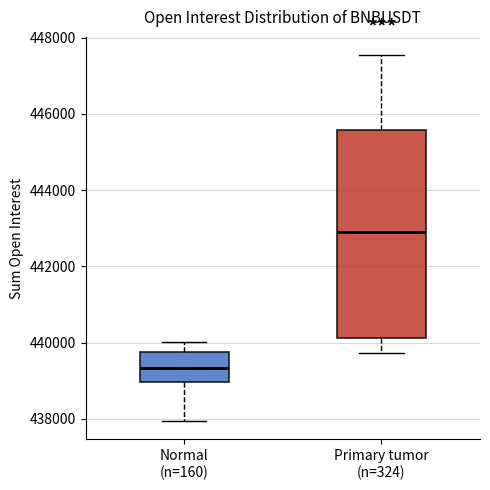

Reading left to right, read every box against the y-axis: the position of its median line, the range the box covers, and the ends of its whiskers. The values are not printed on the chart, so give them approximately, as read against the axis.

Normal (n=160): median 439400, box 439000 to 439800, whiskers 438000 to 440000
Primary tumor (n=324): median 443000, box 440200 to 445600, whiskers 439800 to 447600